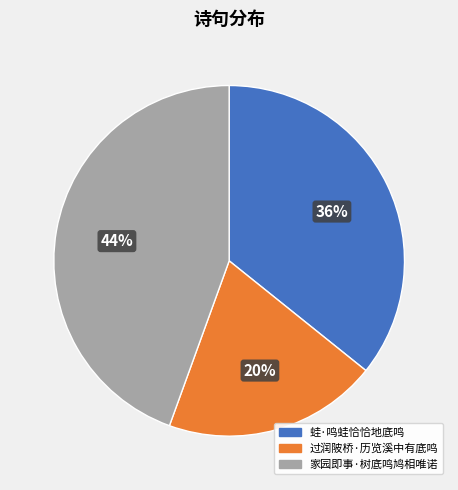

To the nearest percent, what portion does 家园即事·树底鸣鸠相唯诺 represent?

44%